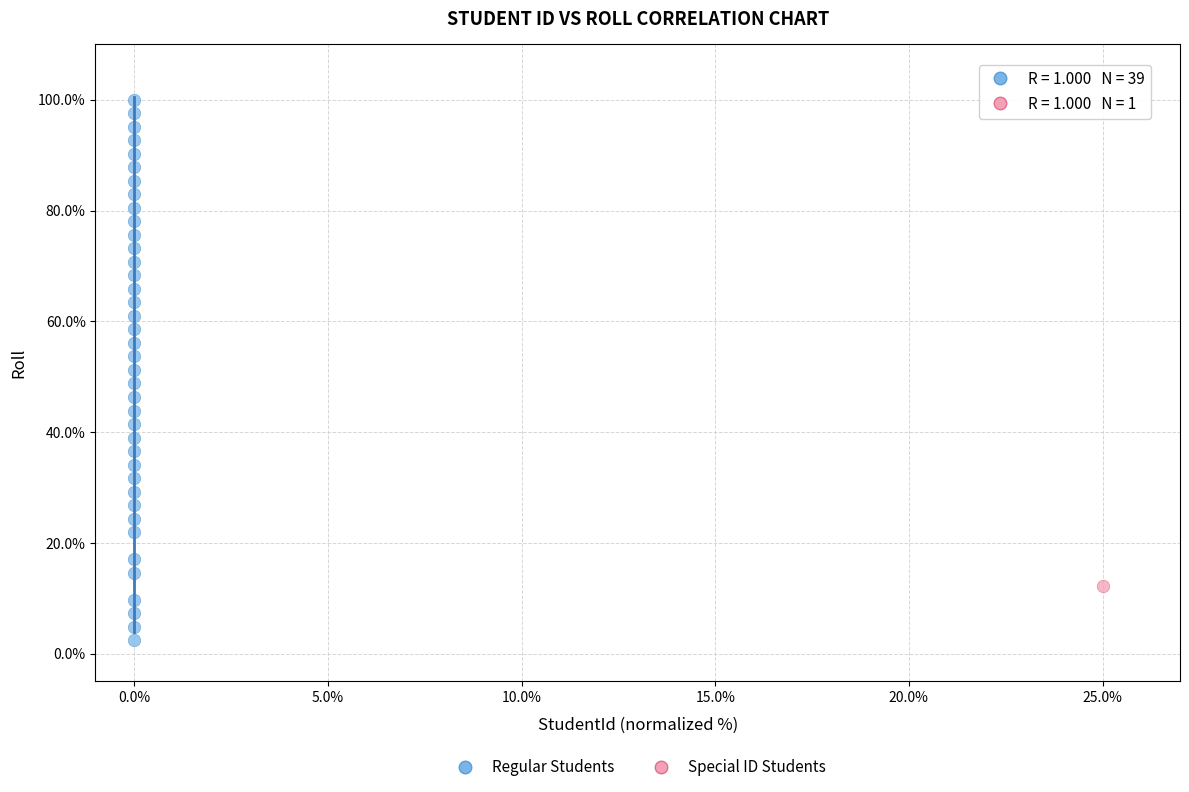

What are all the series names shown in the legend?

Regular Students, Special ID Students